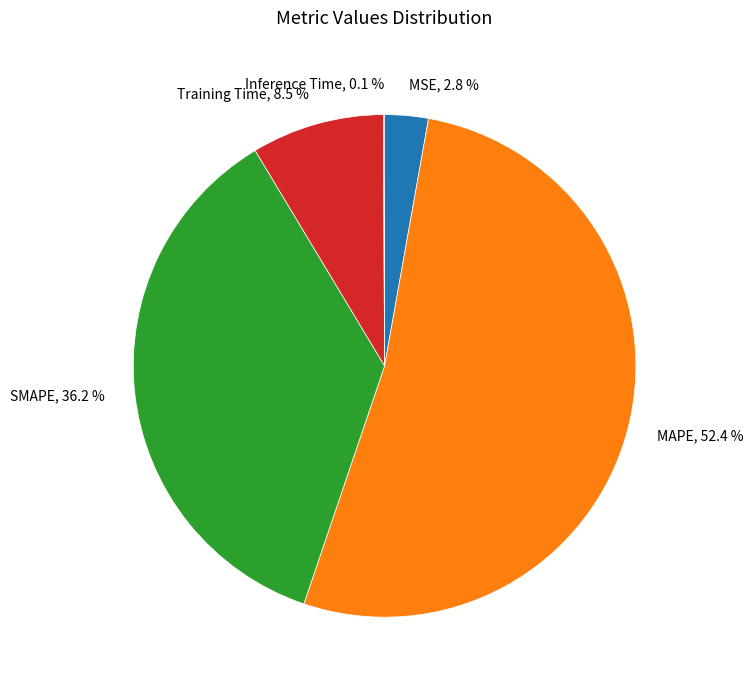

True or false: SMAPE accounts for 36% of the total.

True